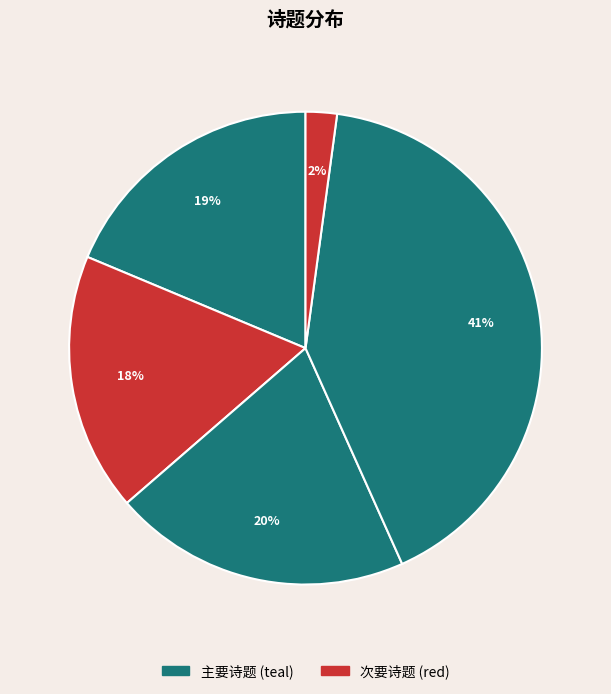

Count the number of slices in the pie.

5